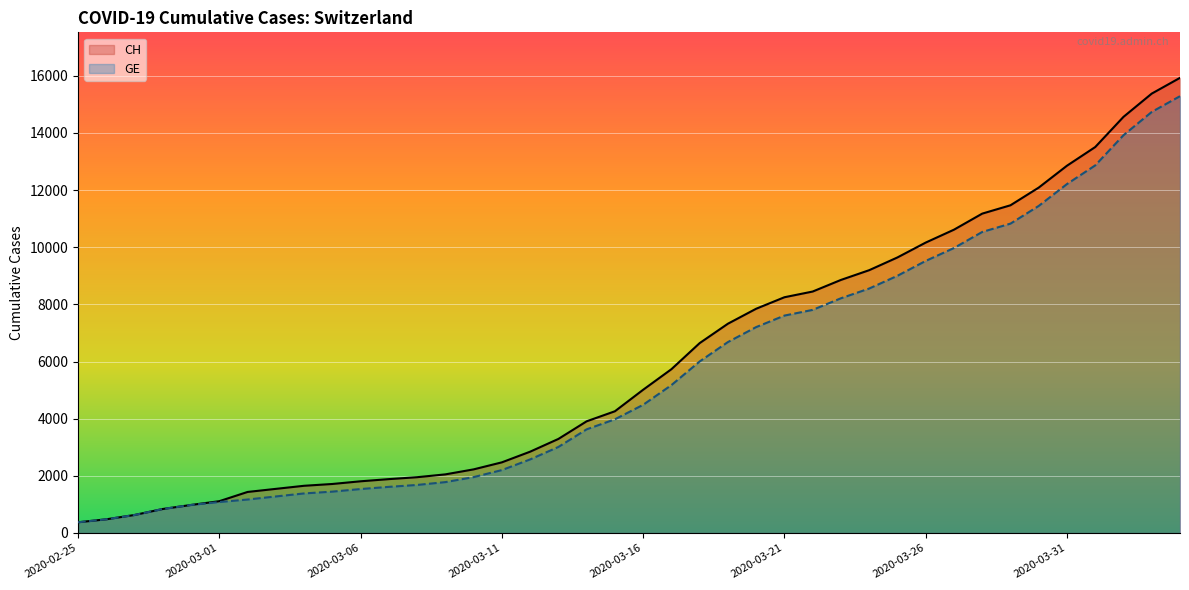

How many lines are shown in the chart?

2